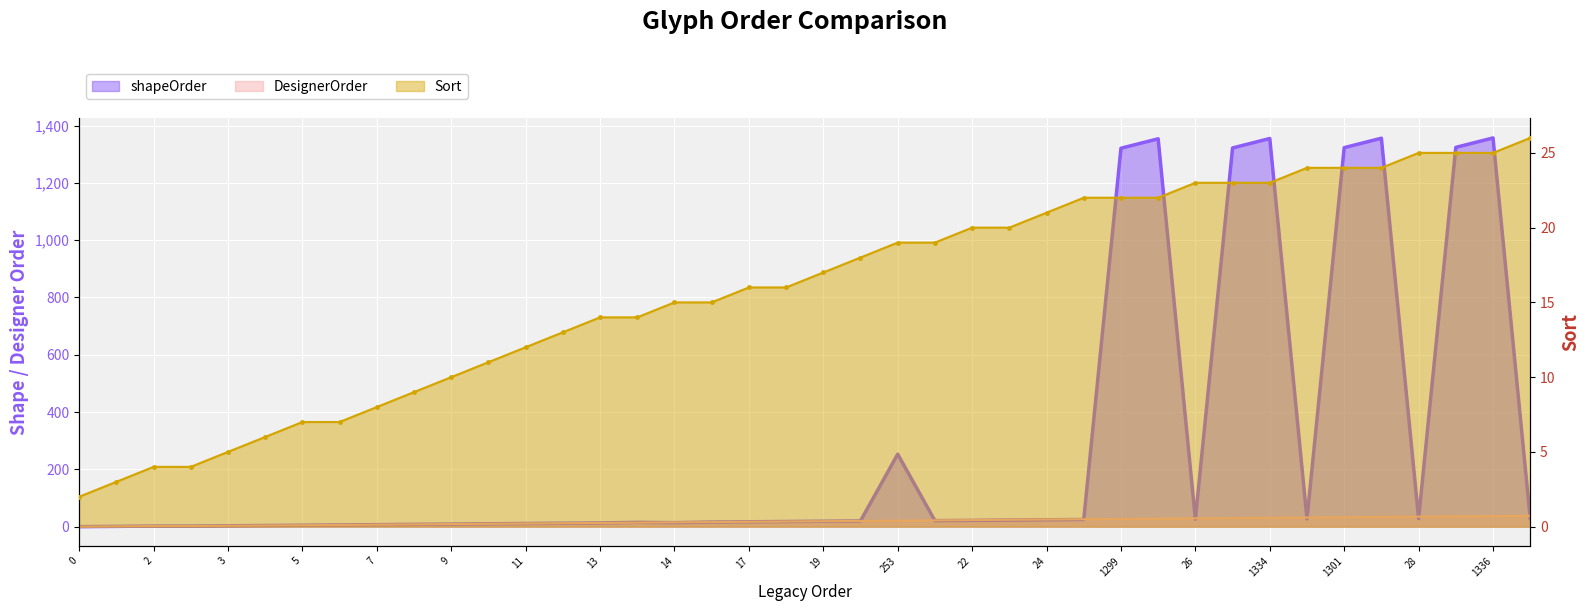

What is the highest value of the shapeOrder series?

1357